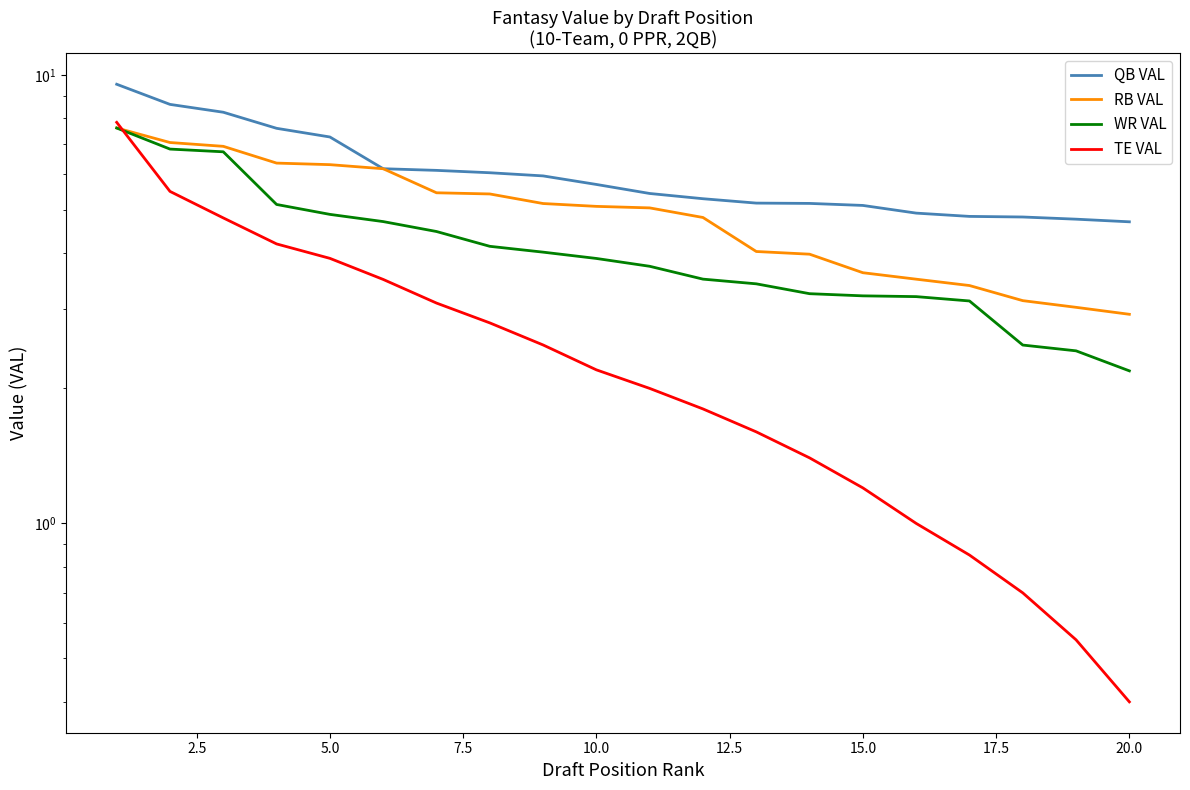

True or false: TE VAL has more than 1 interior local peaks.

False